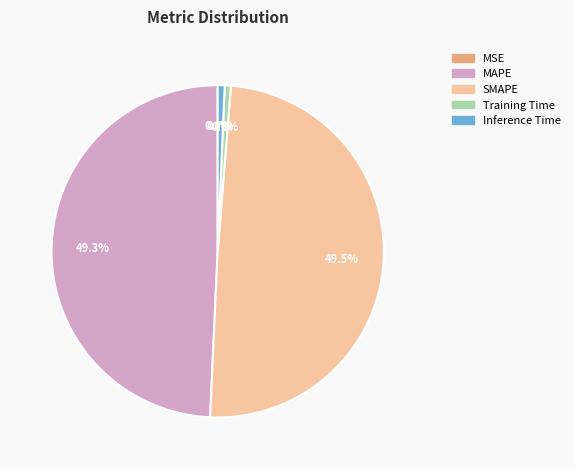

What percentage do MAPE and SMAPE together represent?

98.7%